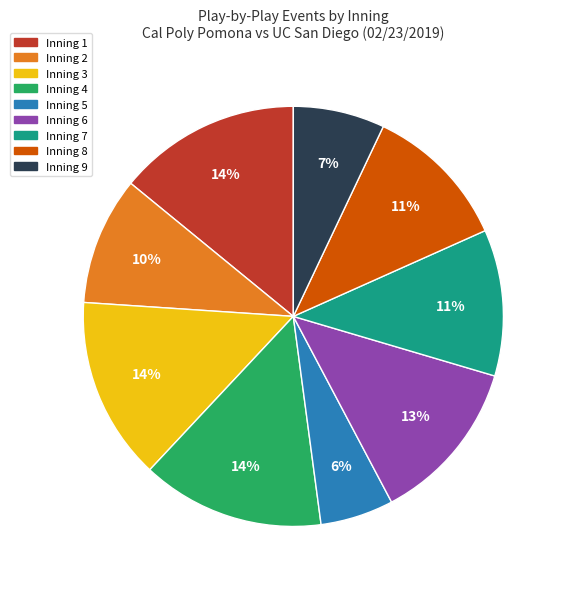

Is there any slice that represents more than half of the pie?

No